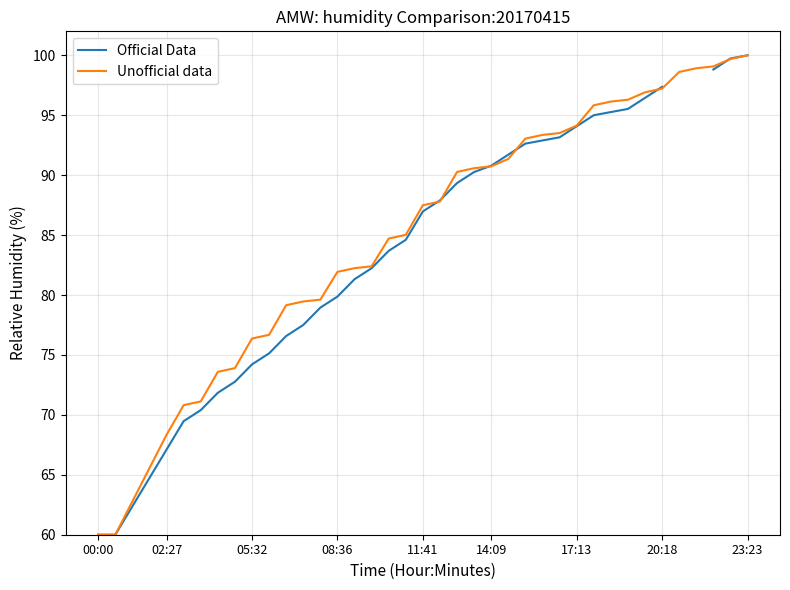

Read the Official Data value at 24.

91.7